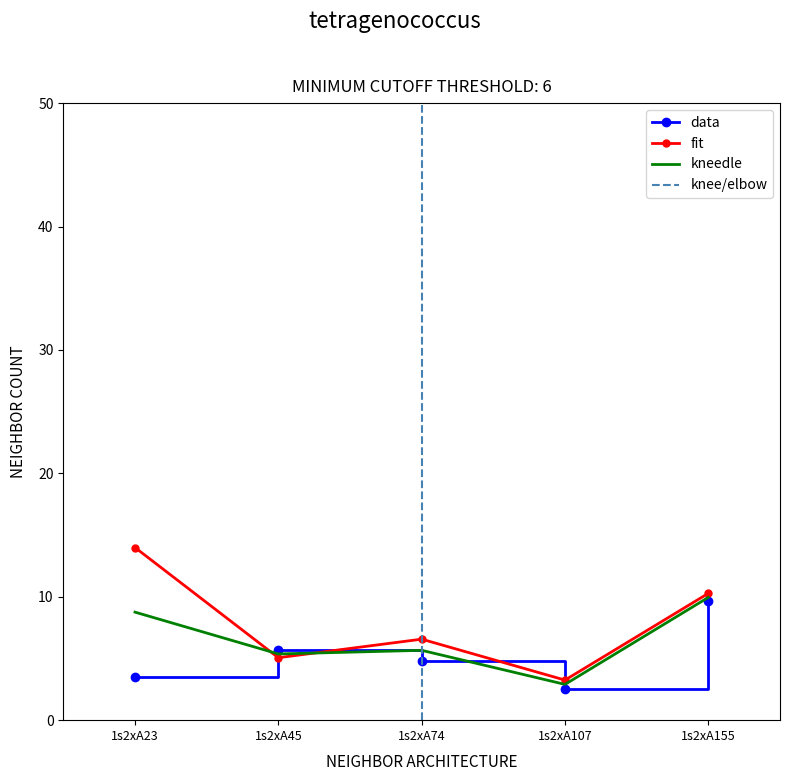

At which category is the sum across all series the highest?

1s2xA155